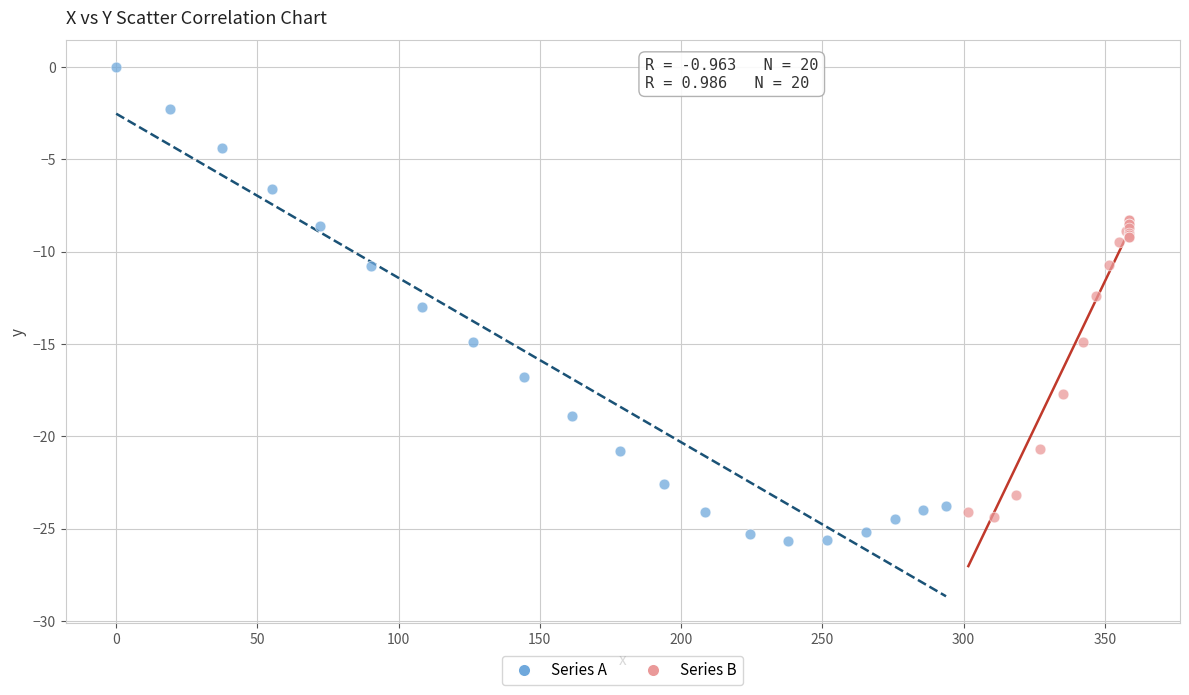

Which series contains the lowest Y value?

Series A